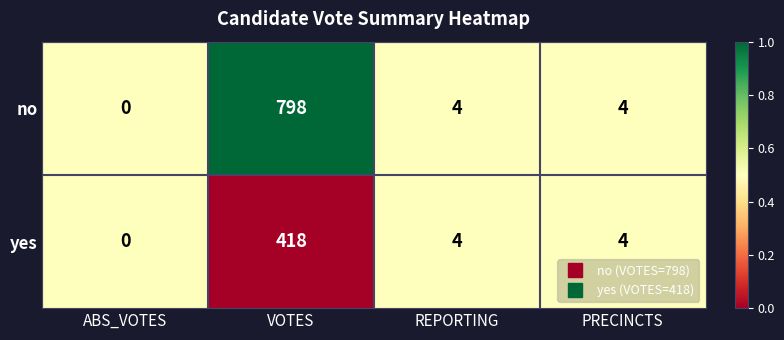

List the series in order of their overall mean, highest first.

no, yes